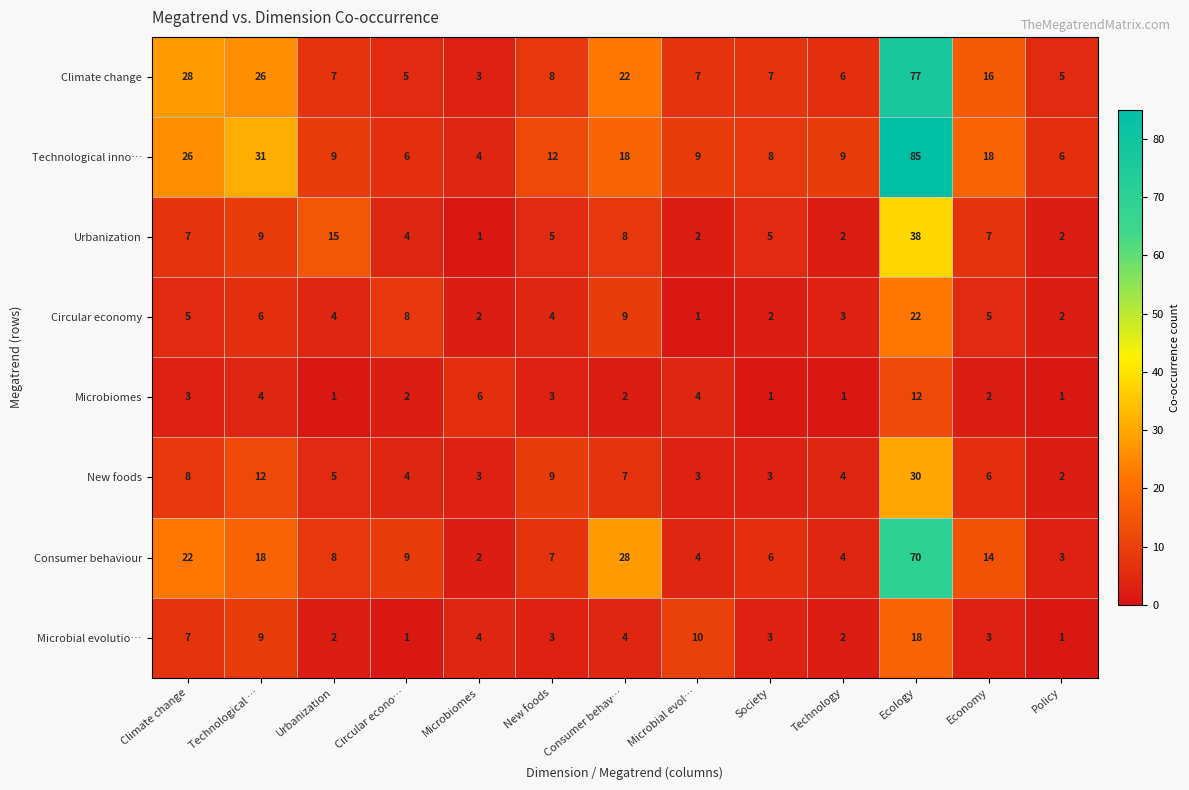

True or false: Consumer behaviour has a value of 30 at Technological ….

False